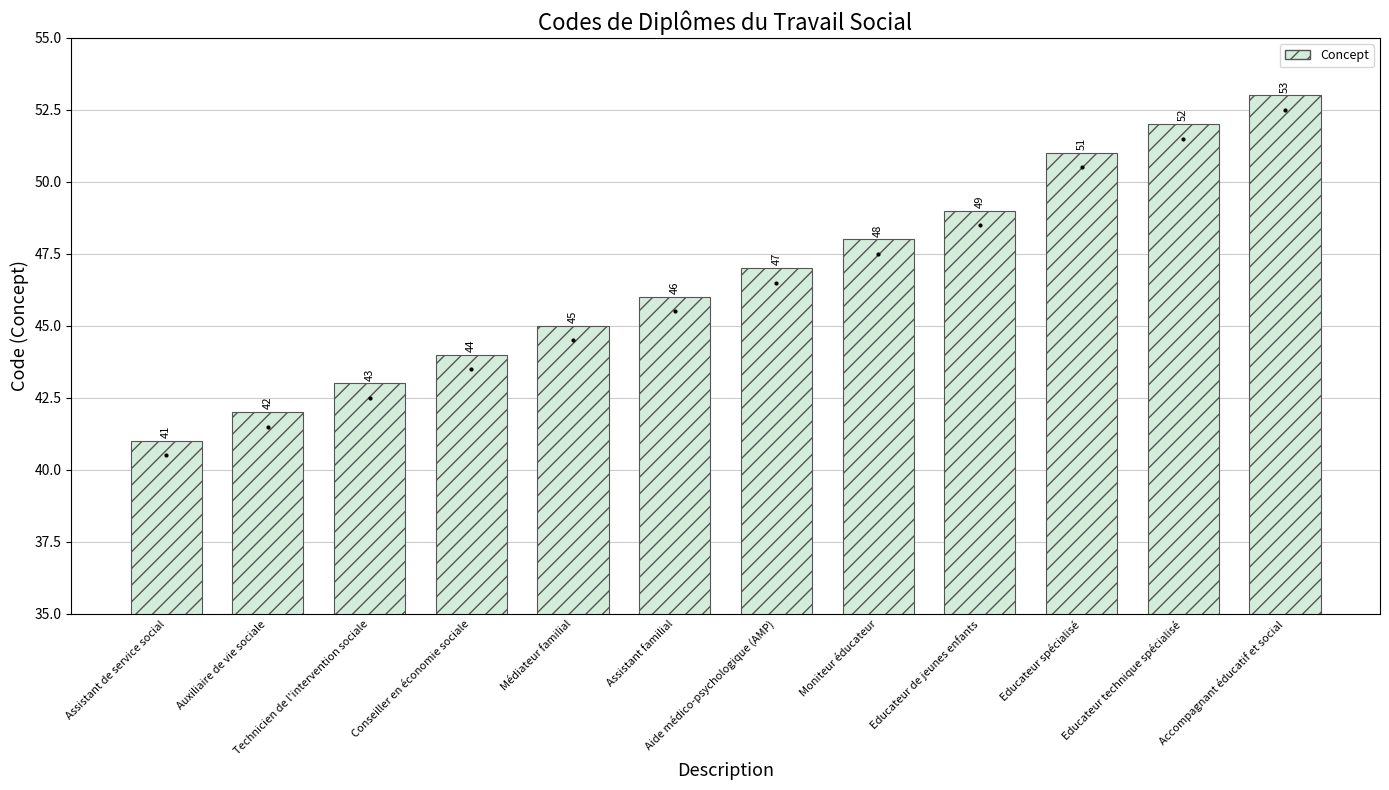

What is the difference between the maximum and second lowest values?

11